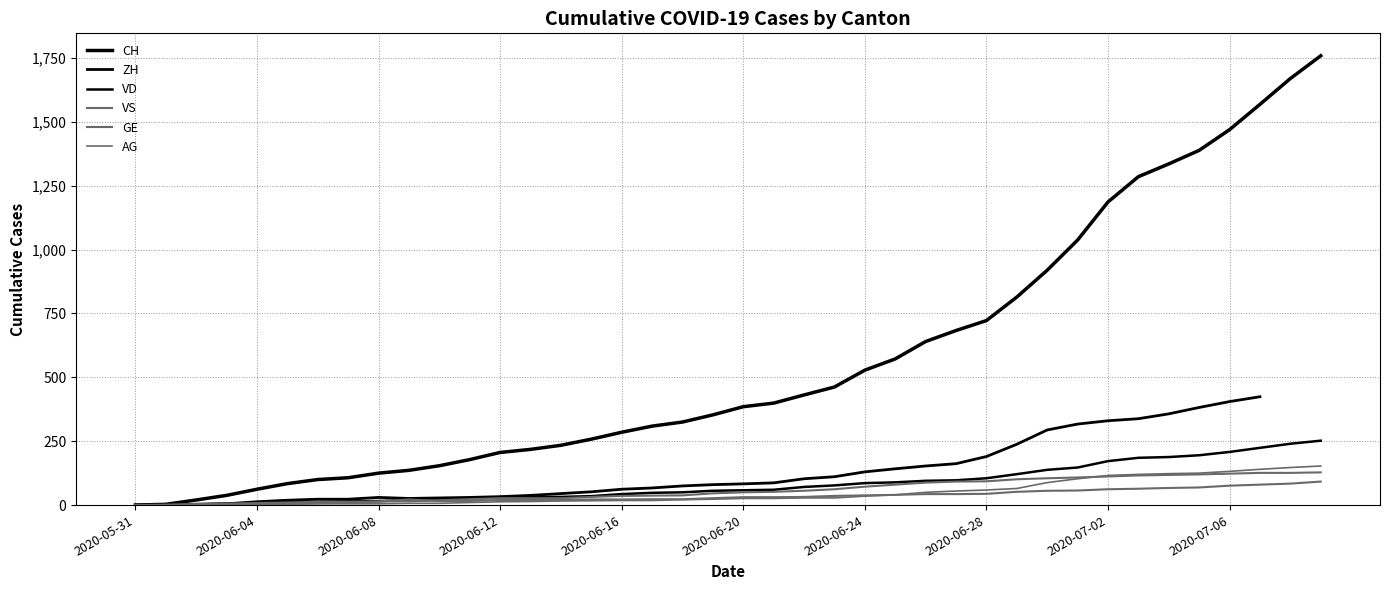

Which series has the largest range (max minus min)?

CH